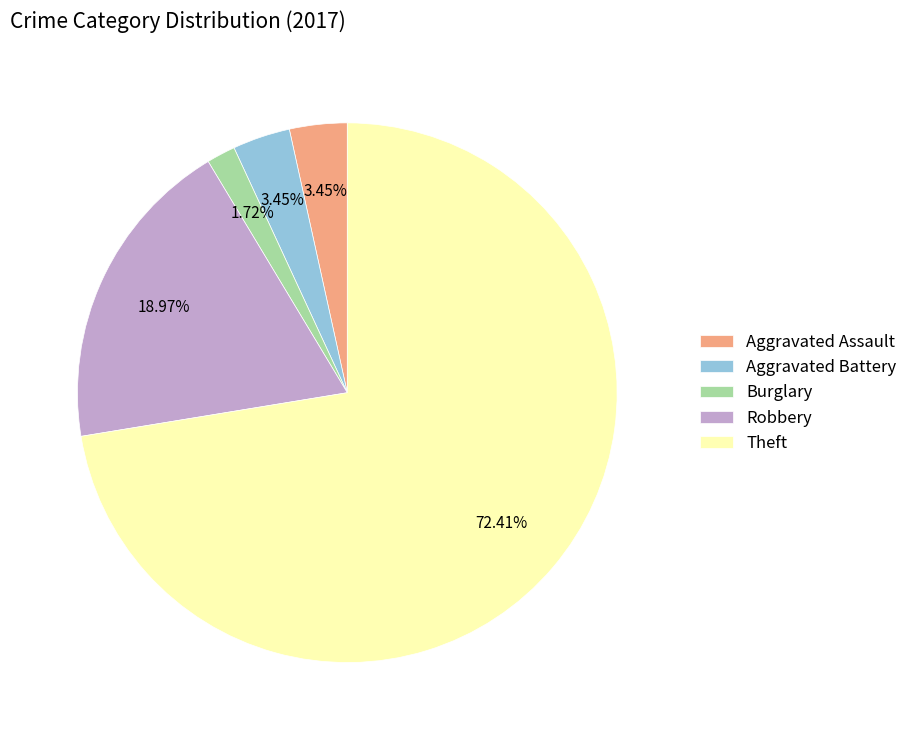

To the nearest percent, what is the difference between the largest and smallest slice percentages?

71%